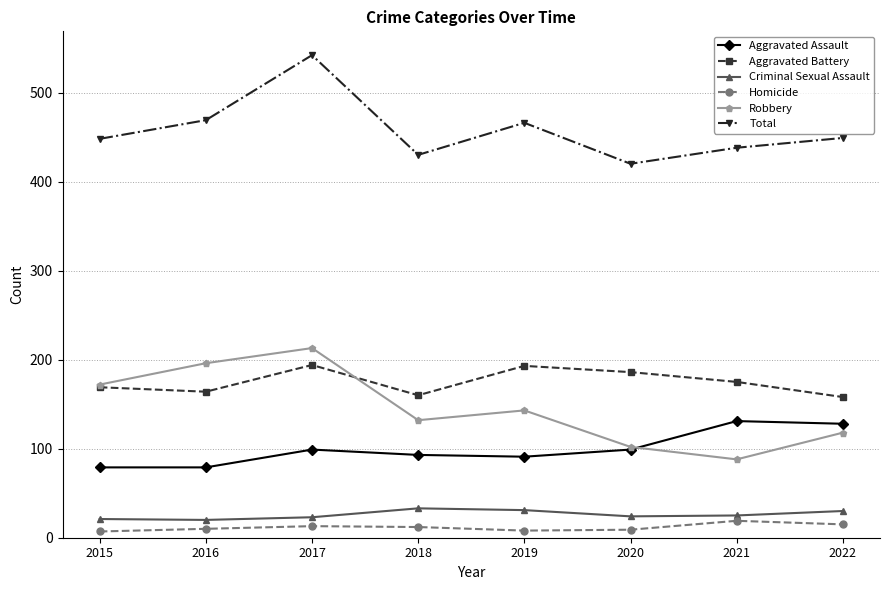

The value of Criminal Sexual Assault at 2019 is 31. True or false?

True